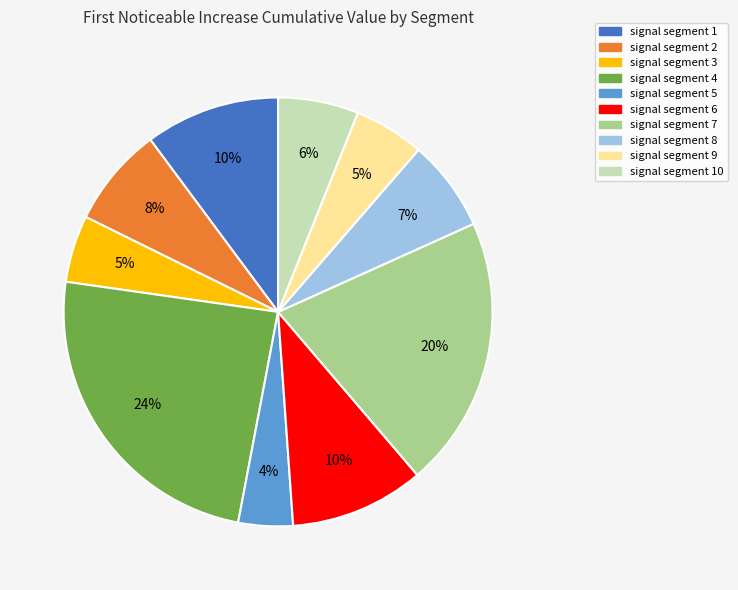

How many slices are in this pie chart?

10